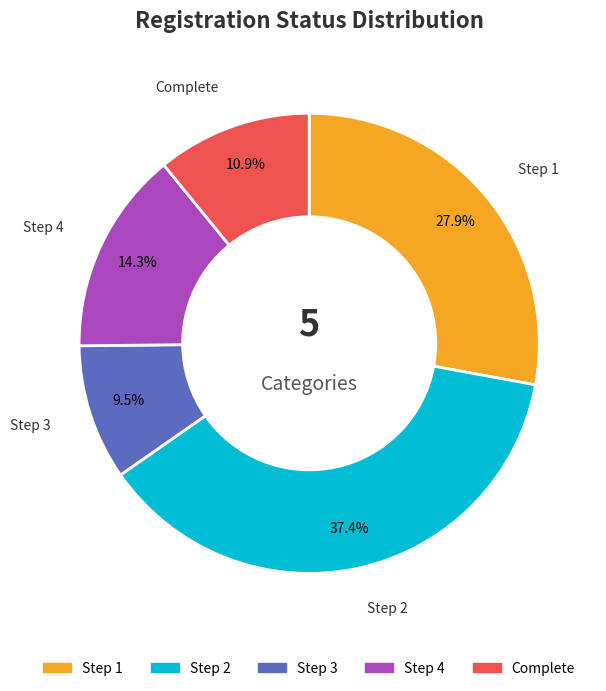

Which category has the smallest portion of the pie?

Step 3